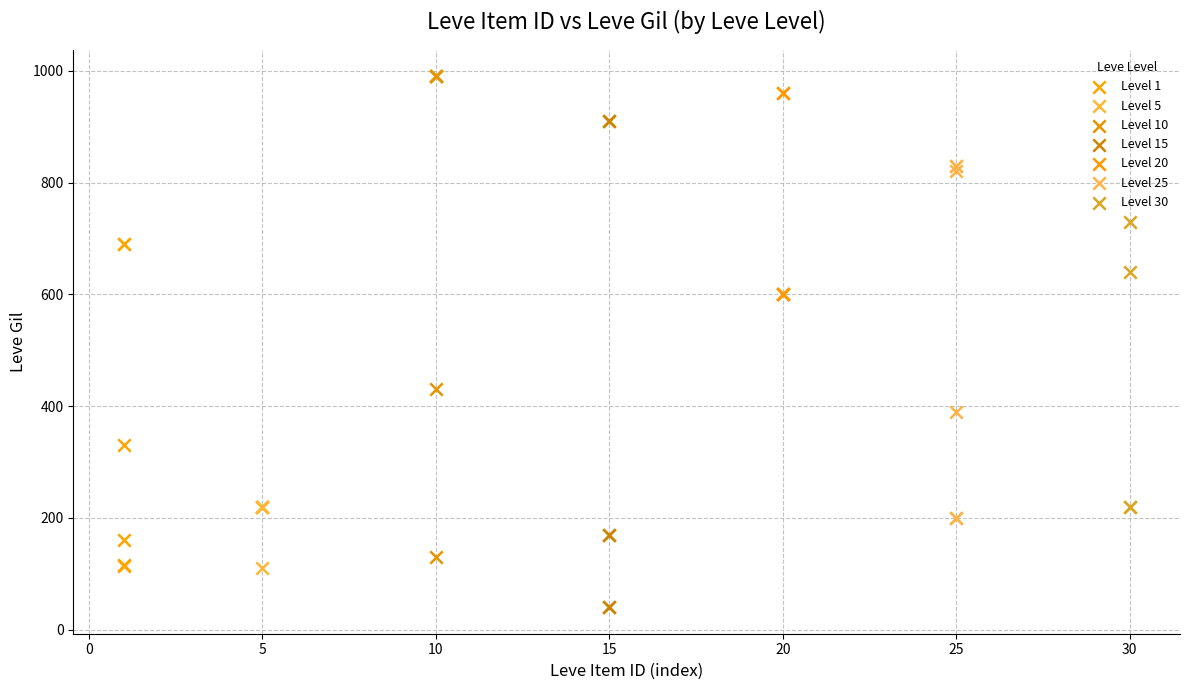

Which series contains the lowest Y value?

Level 15